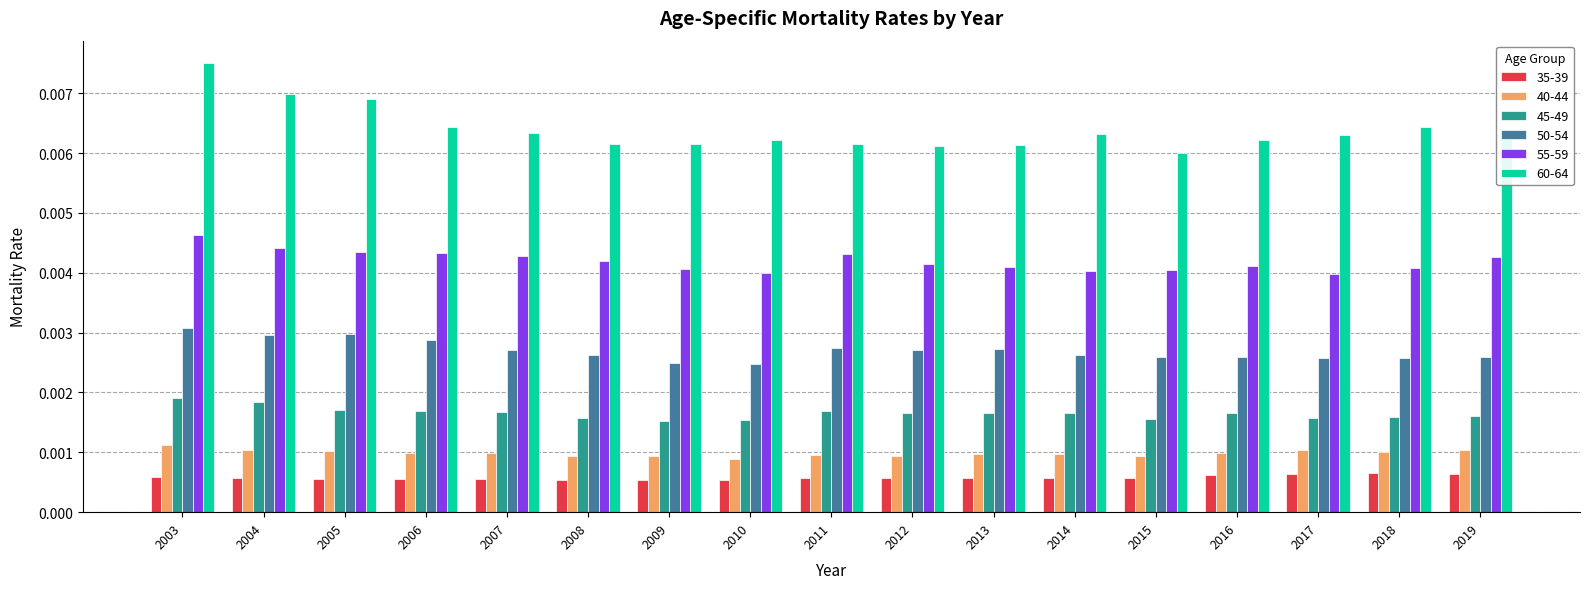

Which series has the largest range (max minus min)?

60-64